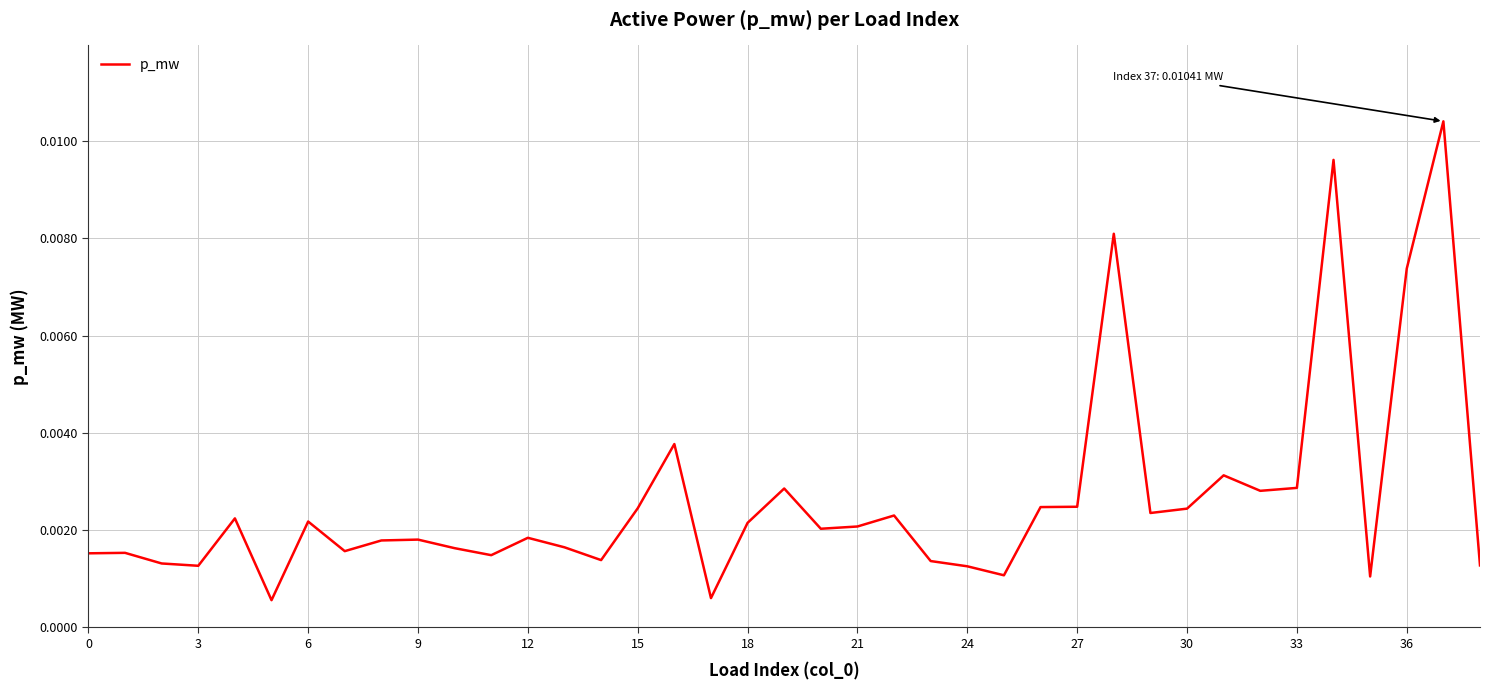

How many lines are shown in the chart?

1